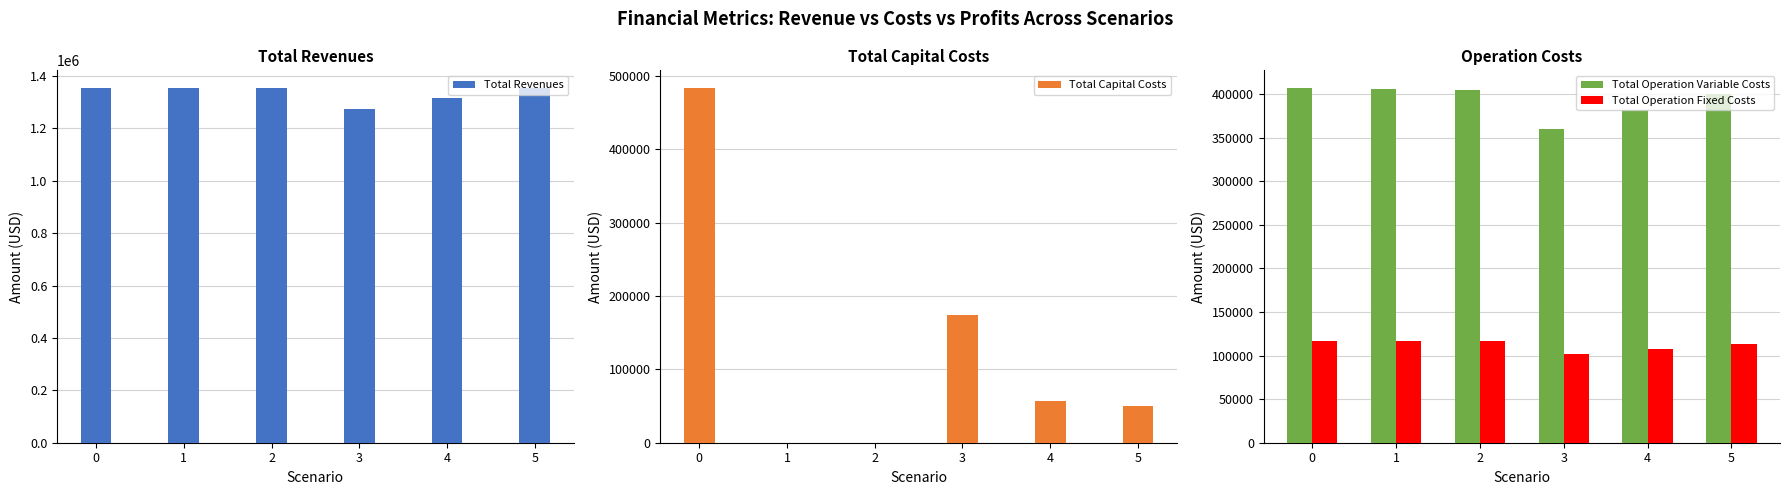

What is the value of the Total Capital Costs bar at the 1st from the left?

483648.0